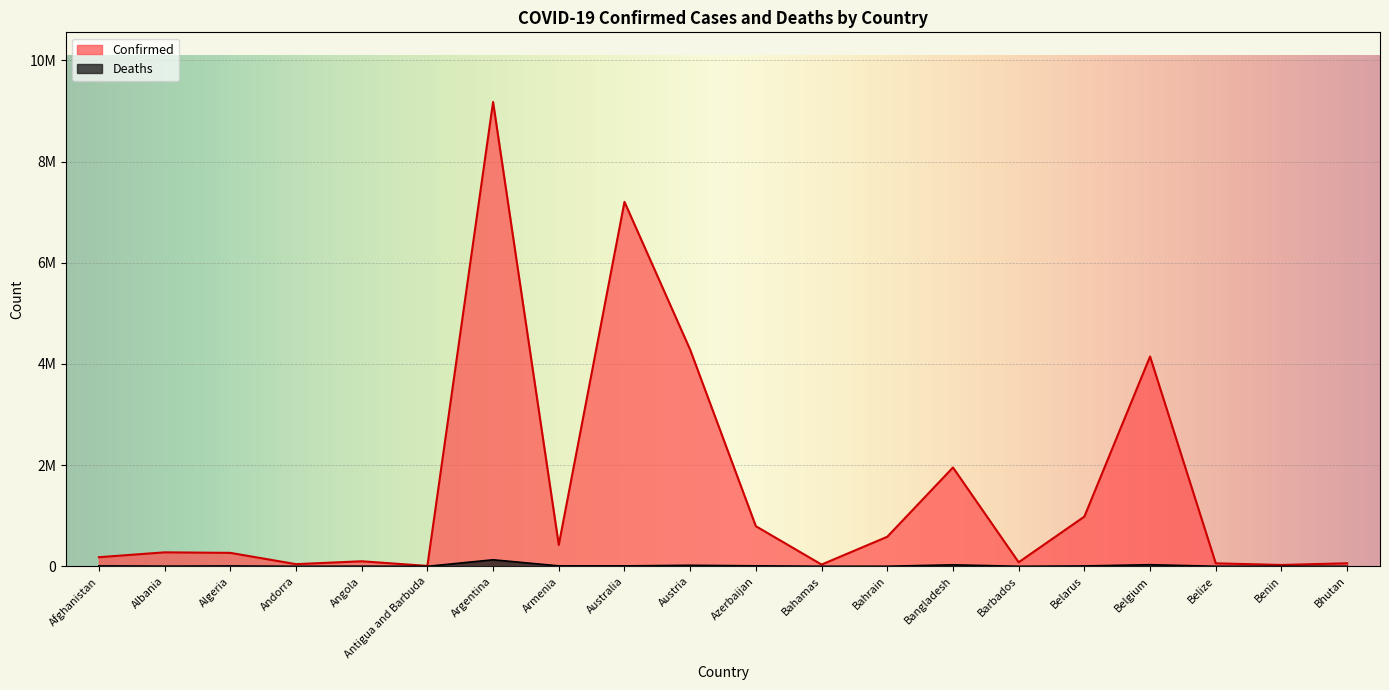

What is the sum of the Deaths values at Belarus and Bahrain?

8465